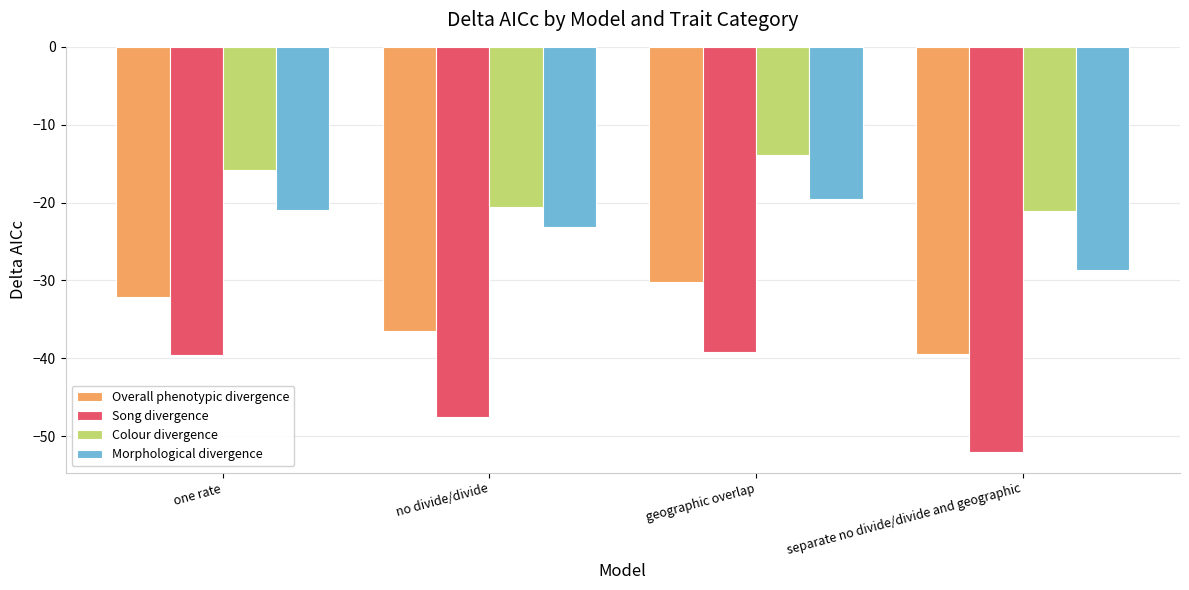

How many values in the Overall phenotypic divergence series are below -32?

3